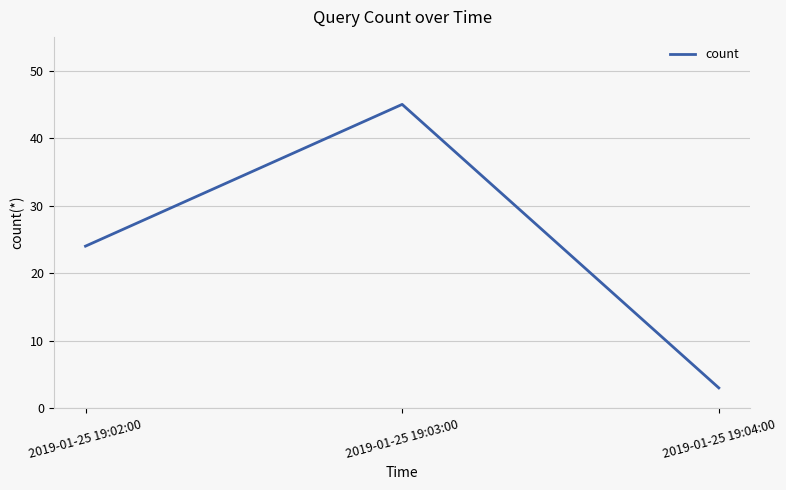

Rank the categories by value from lowest to highest.

2019-01-25 19:04:00, 2019-01-25 19:02:00, 2019-01-25 19:03:00